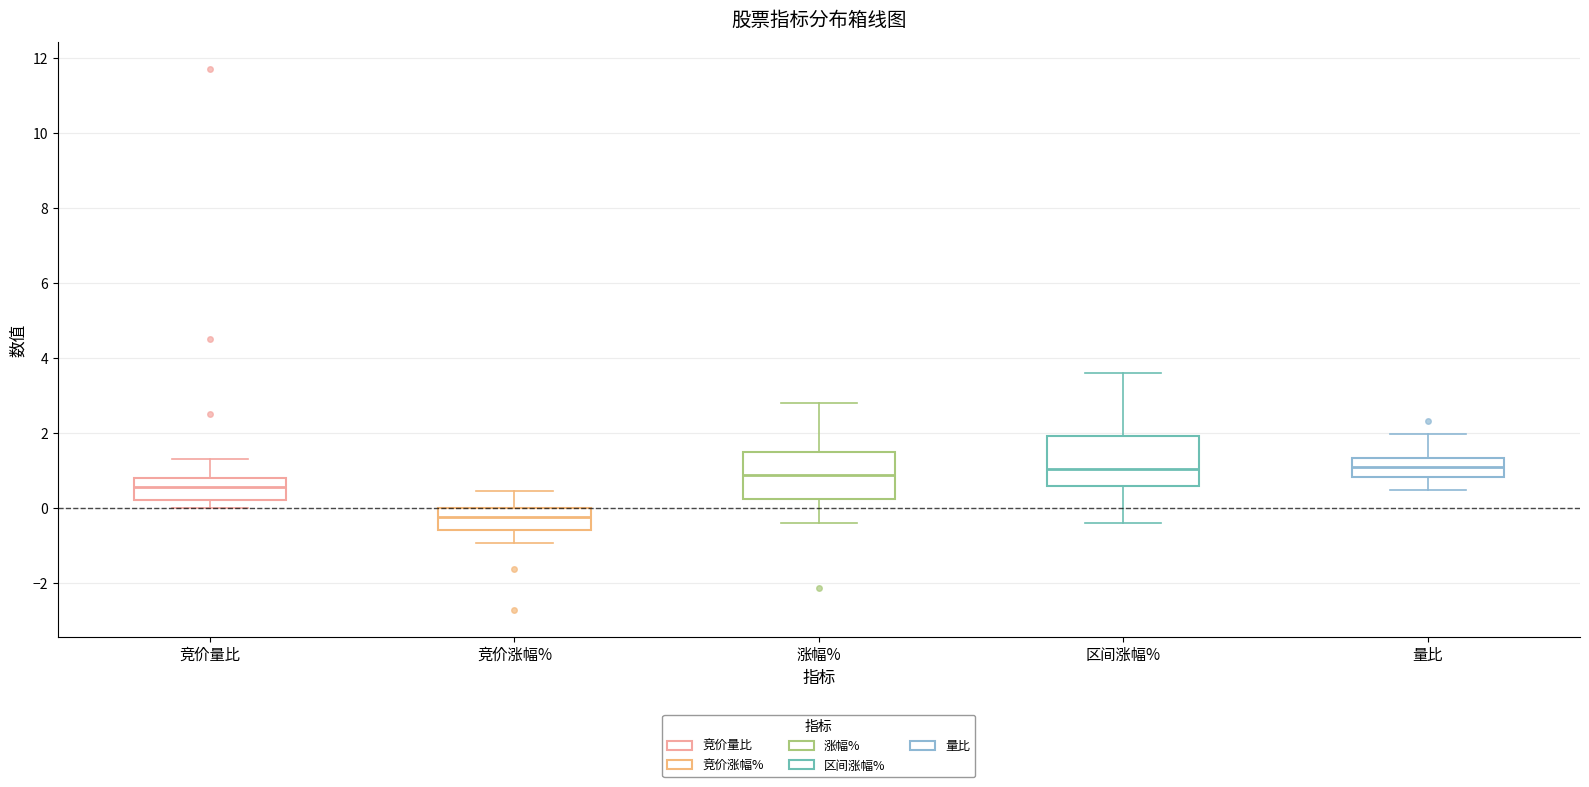

Reading left to right, transcribe this box plot: for each box, give where its median line is, the range the box spans, and where its two whiskers end, as read against the y-axis. The values are not printed on the chart, so give them approximately, as read against the axis.

竞价量比: median 0.6, box 0.2 to 0.8, whiskers 0.0 to 1.4
竞价涨幅%: median -0.2, box -0.6 to 0.0, whiskers -1.0 to 0.4
涨幅%: median 0.8, box 0.2 to 1.4, whiskers -0.4 to 2.8
区间涨幅%: median 1.0, box 0.6 to 2.0, whiskers -0.4 to 3.6
量比: median 1.0, box 0.8 to 1.4, whiskers 0.4 to 2.0